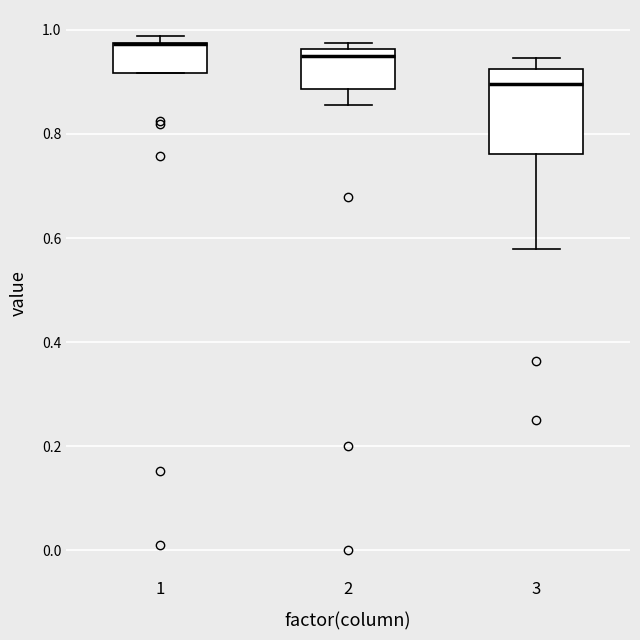

Reading left to right, read every box against the y-axis: the position of its median line, the range the box covers, and the ends of its whiskers. The values are not printed on the chart, so give them approximately, as read against the axis.

1: median 0.98 (drawn on the box's upper edge), box 0.92 to 0.98, whiskers 0.92 to 0.98 (just above the box's upper edge)
2: median 0.94, box 0.88 to 0.96, whiskers 0.86 to 0.98
3: median 0.90, box 0.76 to 0.92, whiskers 0.58 to 0.94